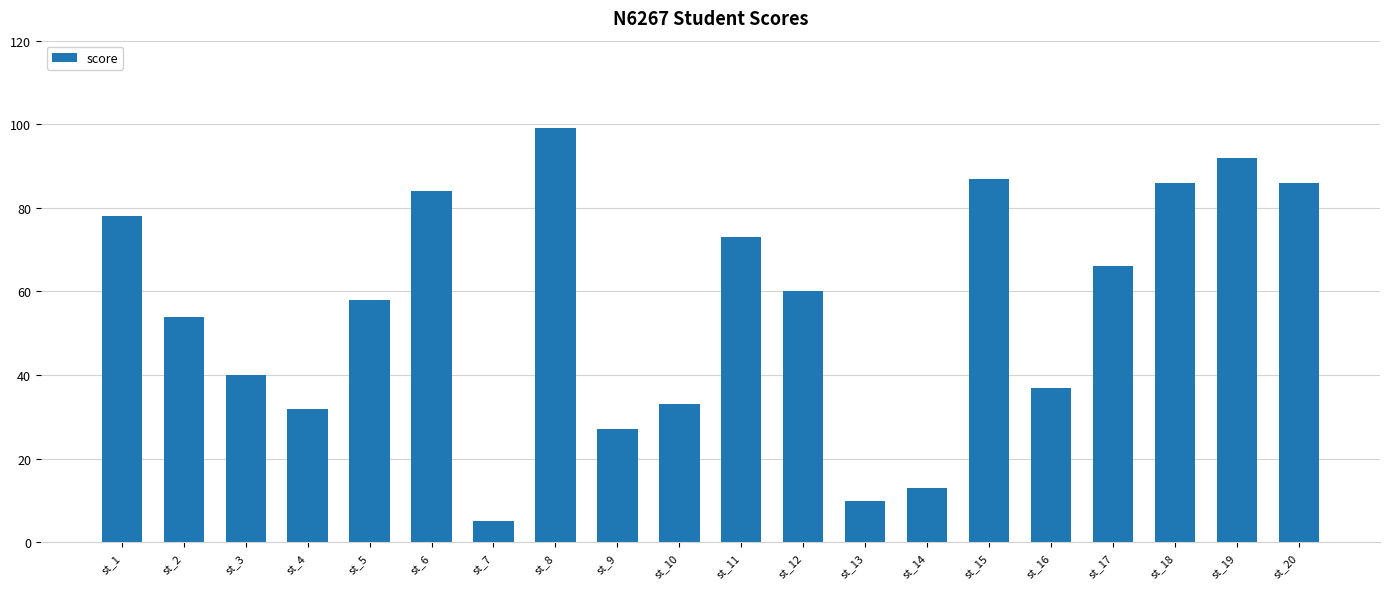

What is the average value?

56